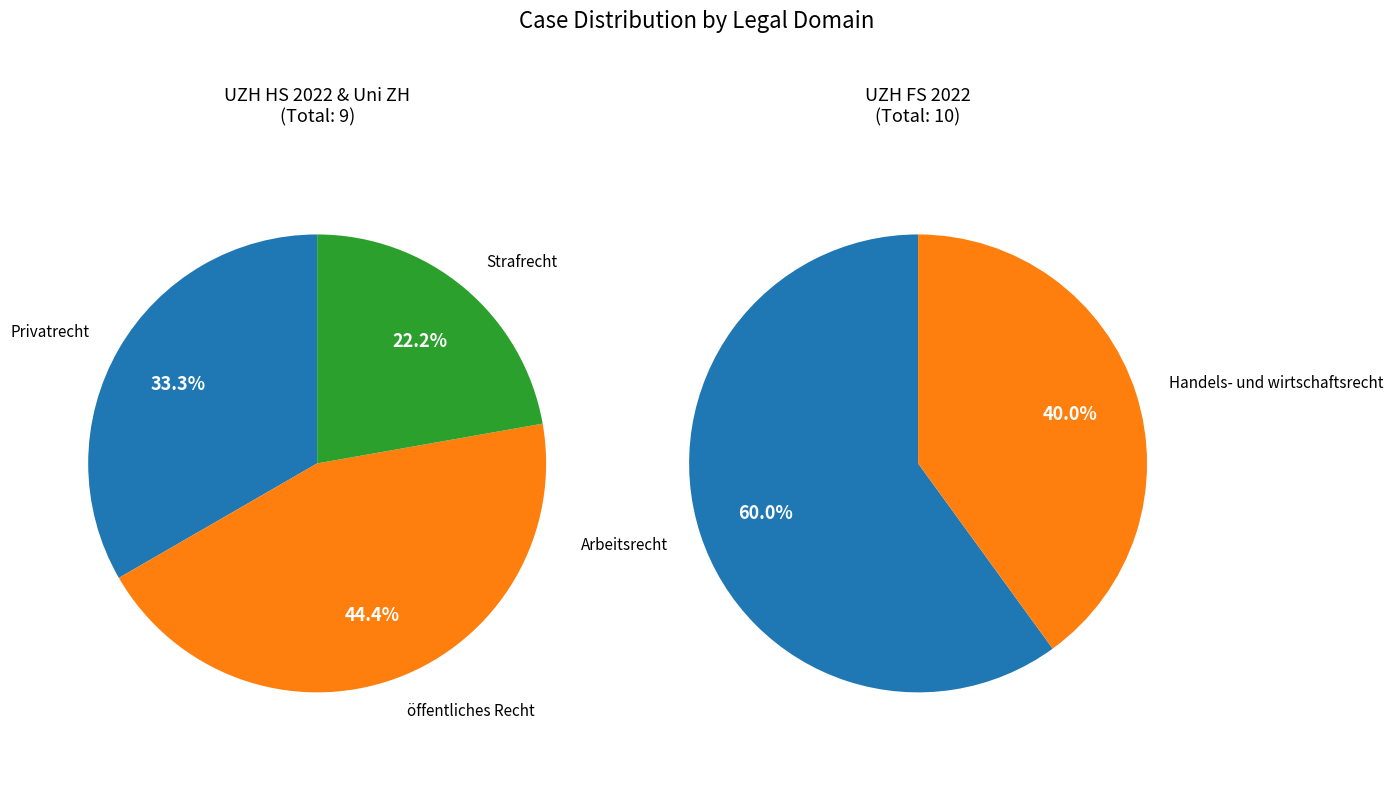

Between Arbeitsrecht and Handels- und wirtschaftsrecht, which is larger?

Arbeitsrecht